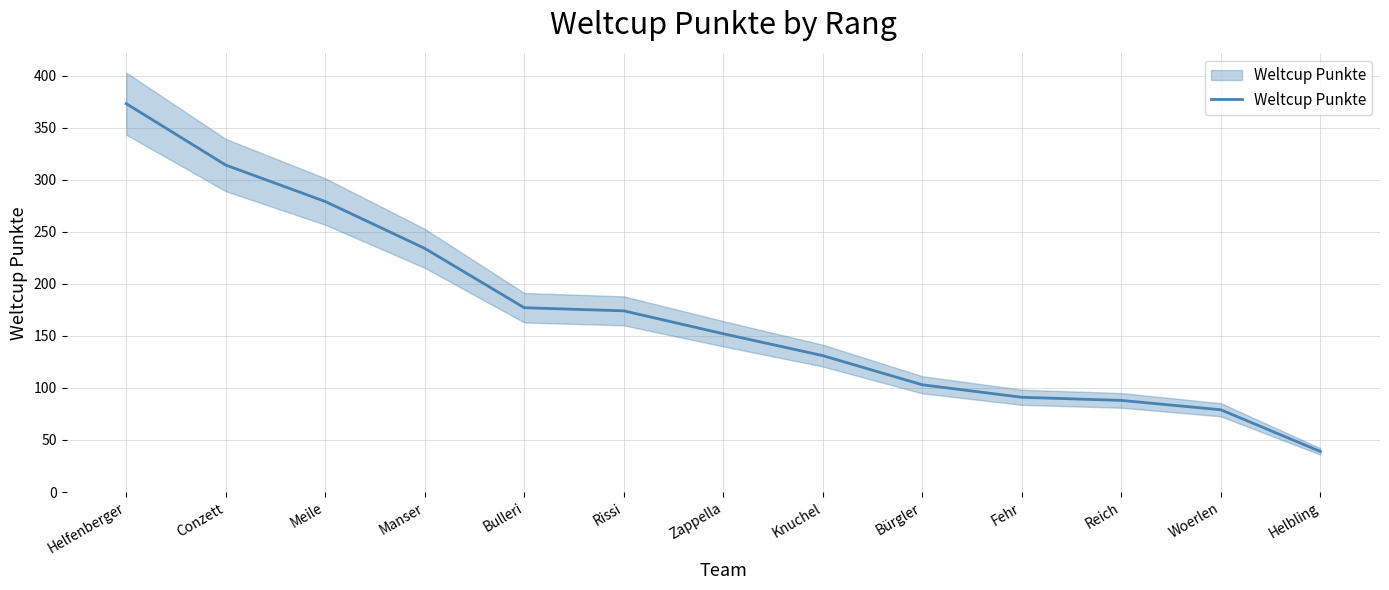

What is the label of the 1st point from the left?

Helfenberger